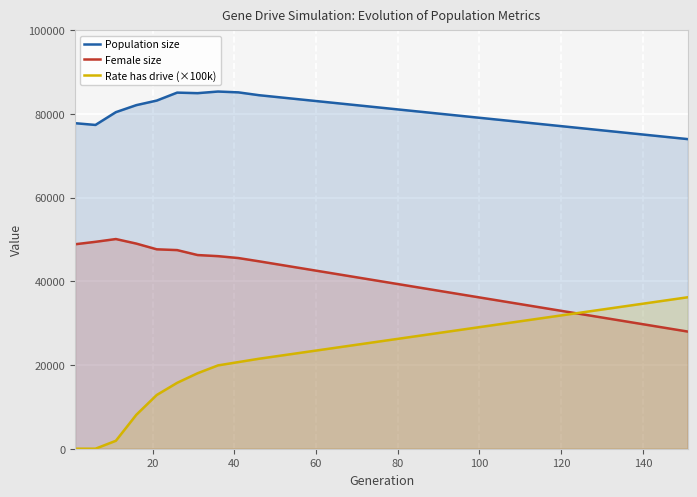

What is the value of the Rate has drive (×100k) point at the 3rd from the left?

1901.4